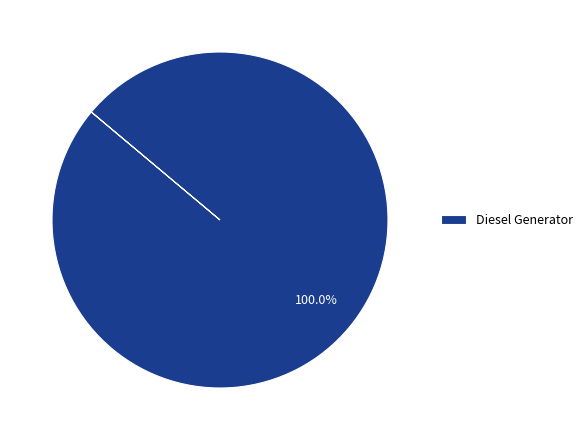

Is there a majority slice in this chart?

Yes